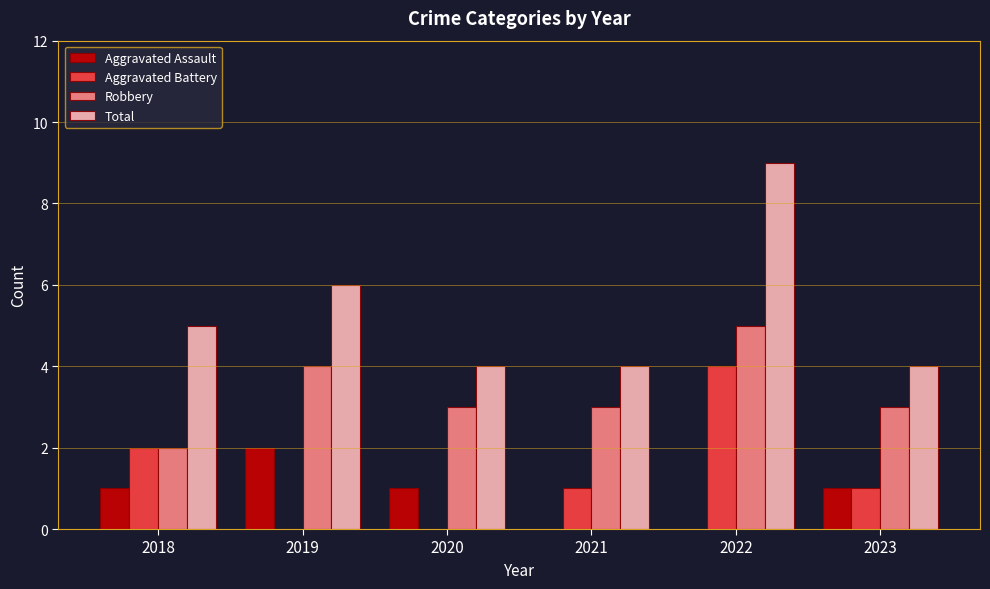

How many groups of bars are there?

6